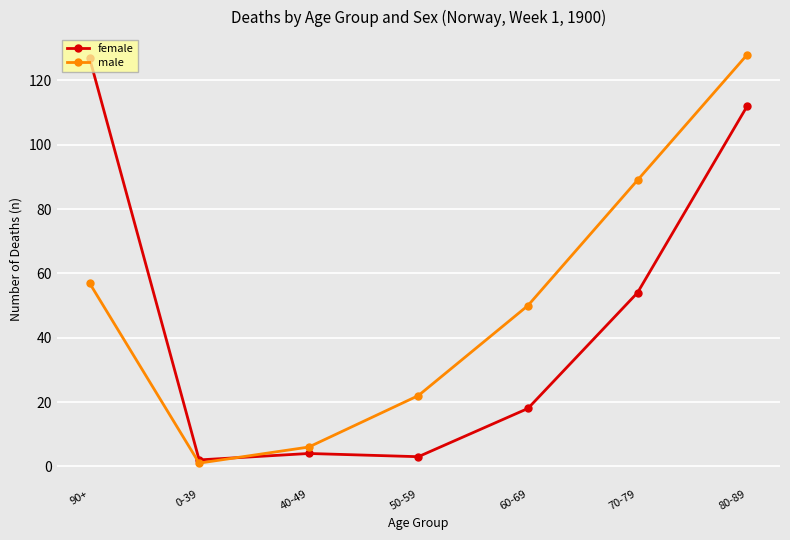

Between 90+ and 60-69, which series saw the biggest shift?

female